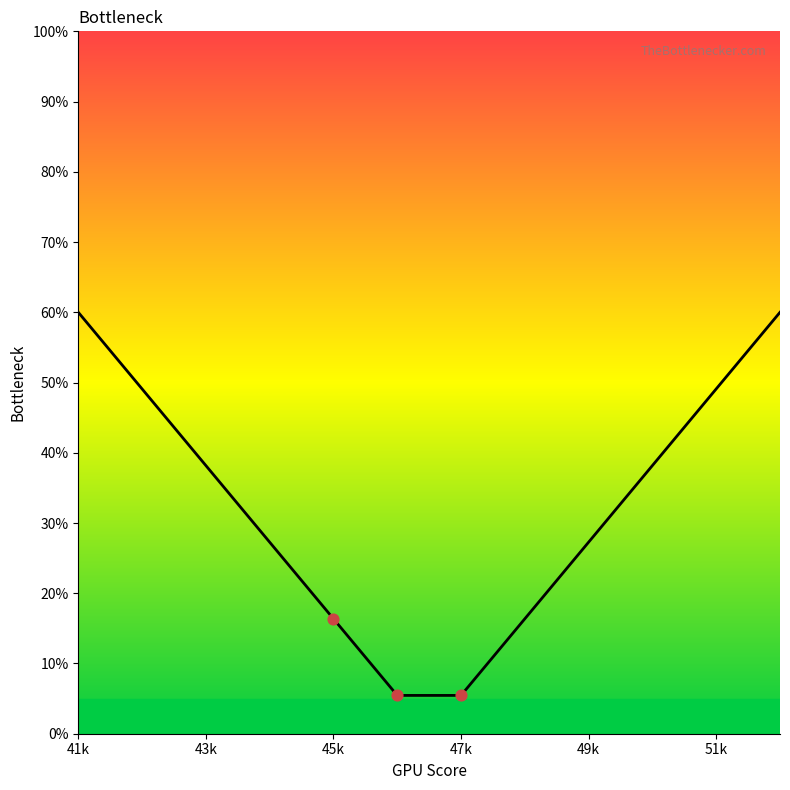

What is the smallest value displayed?

5.5